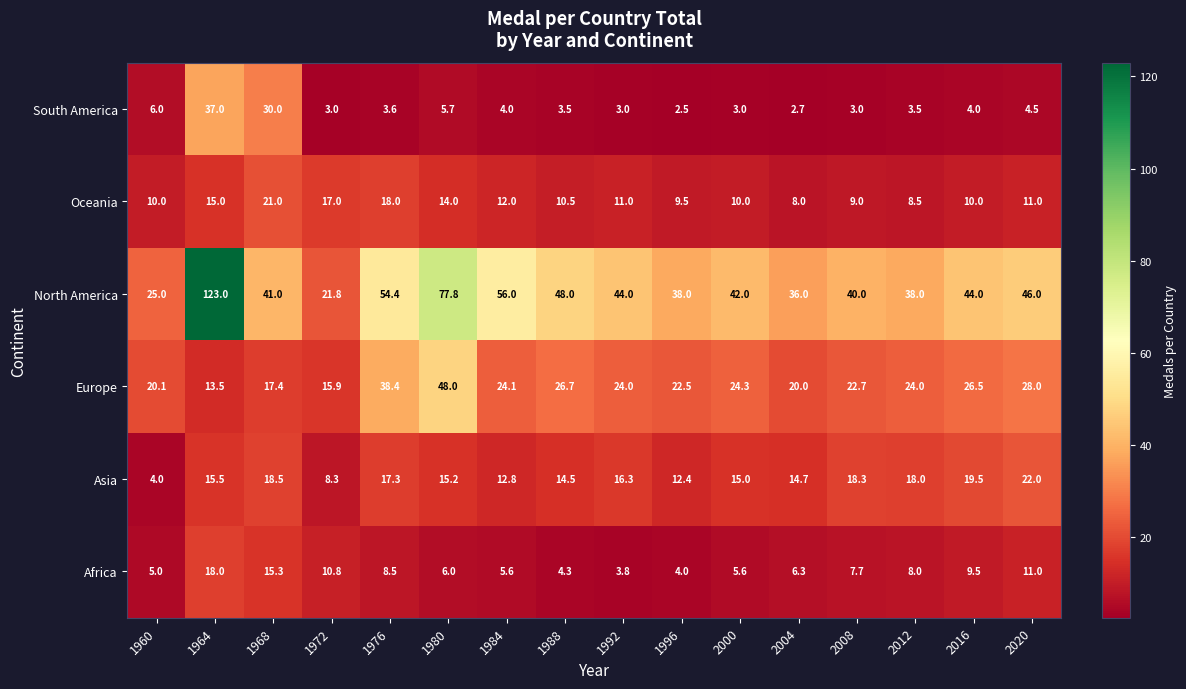

What is the difference between the Europe values at 1980 and 2012?

24.0